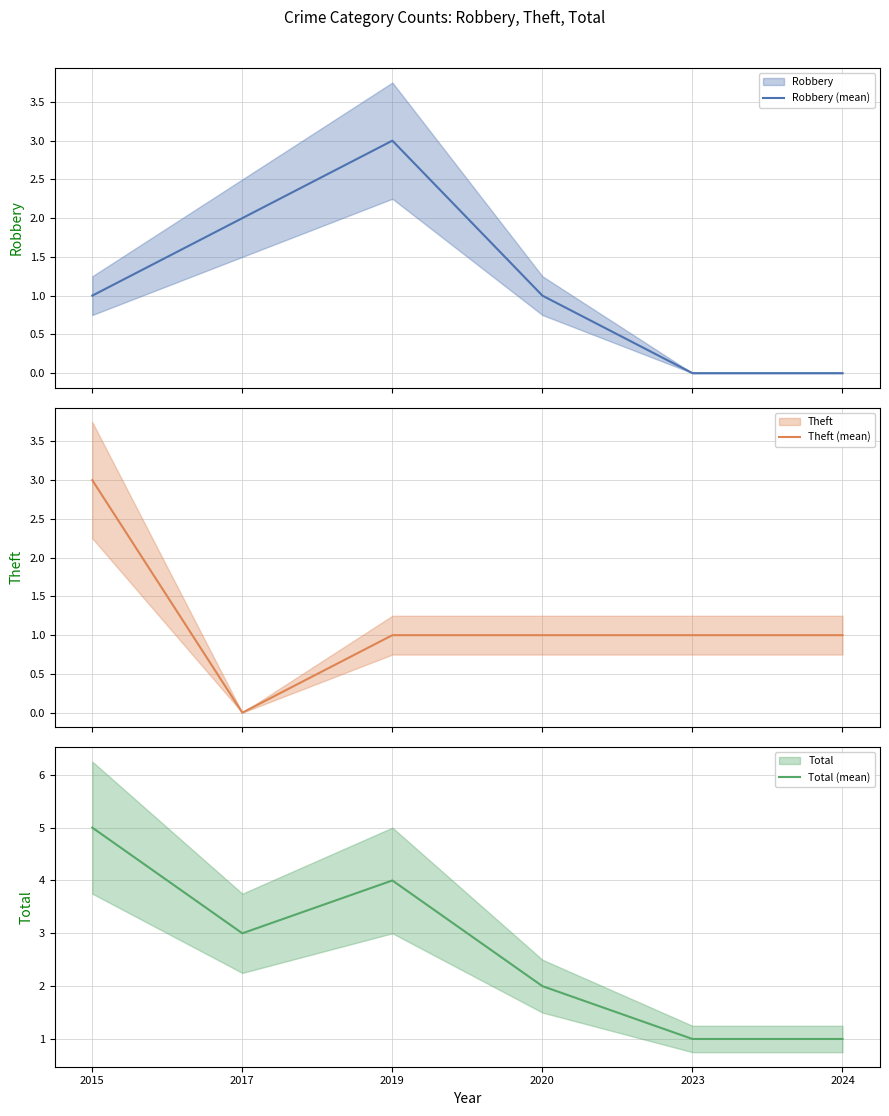

Which category has the lowest value across all series?

2023